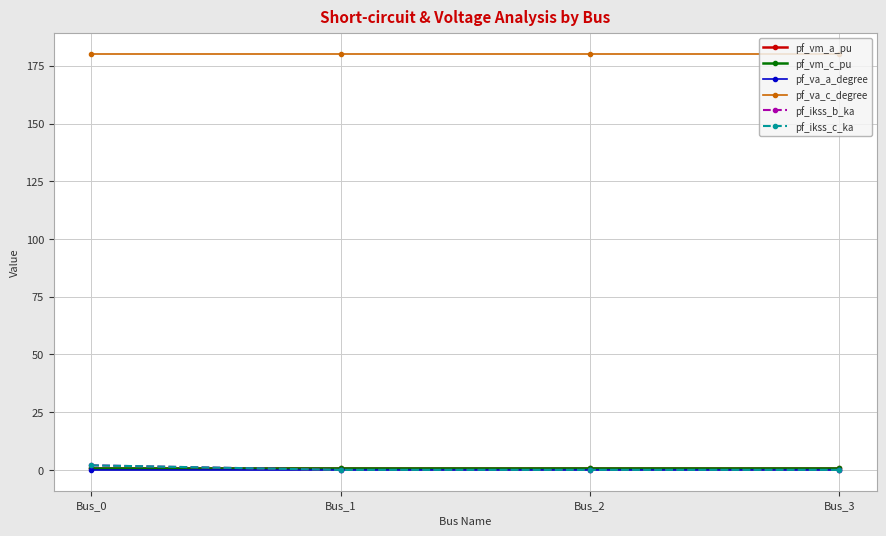

At which category is the sum across all series the highest?

Bus_0